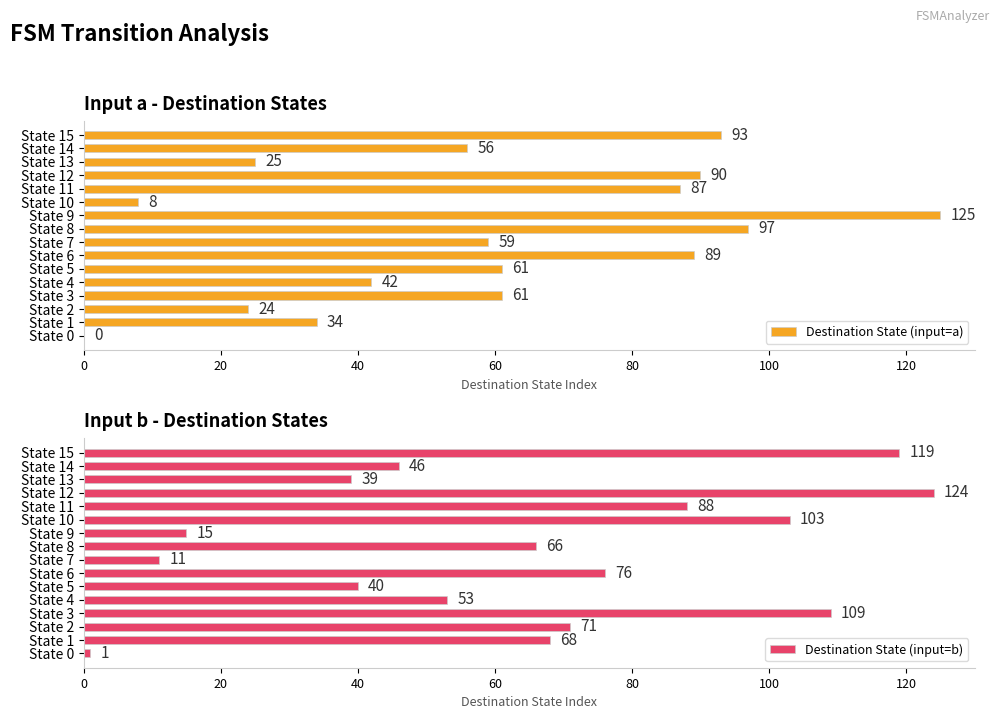

What is the sum of the Destination State (input=a) values at State 6 and State 13?

114